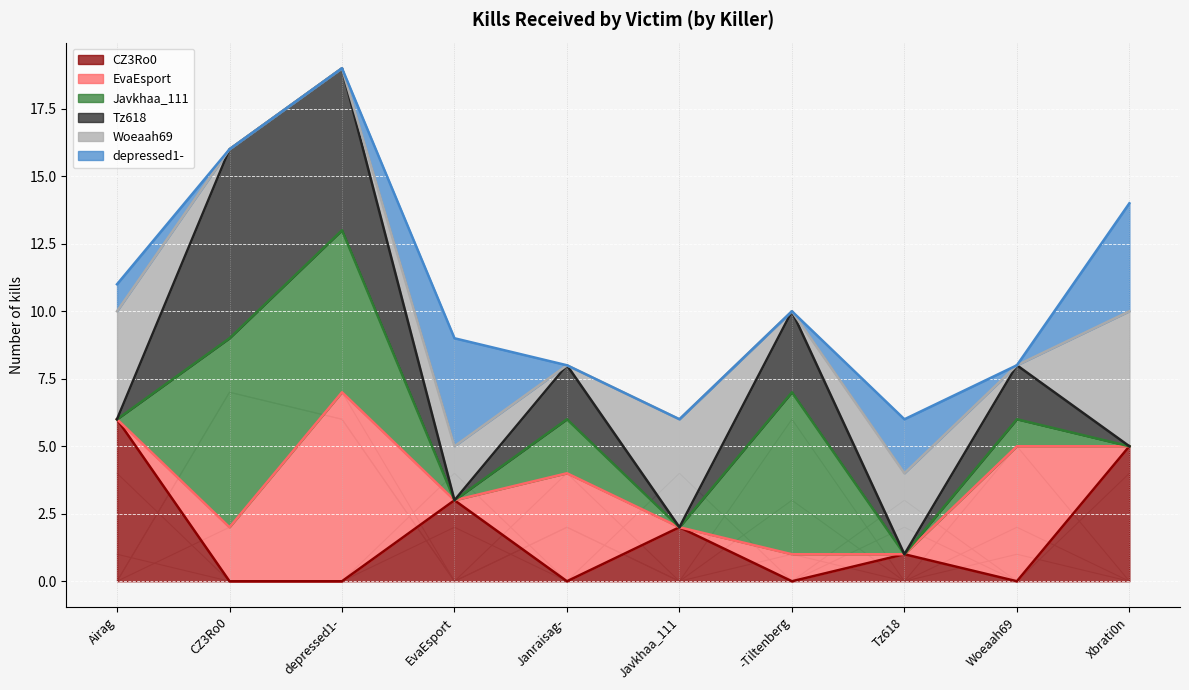

The value of Javkhaa_111 at Javkhaa_111 is 0. True or false?

True